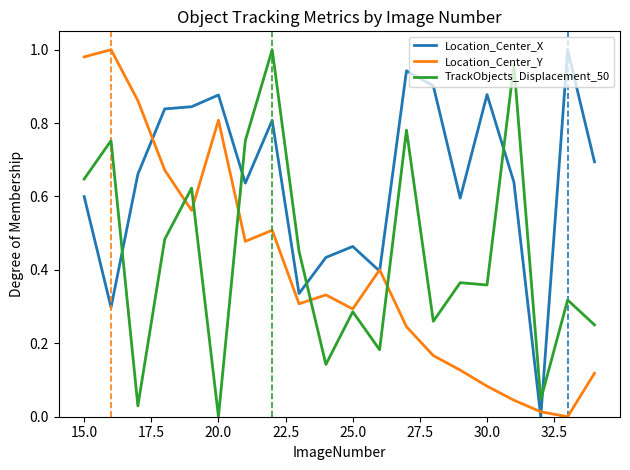

True or false: Location_Center_Y and TrackObjects_Displacement_50 cross at least once.

True